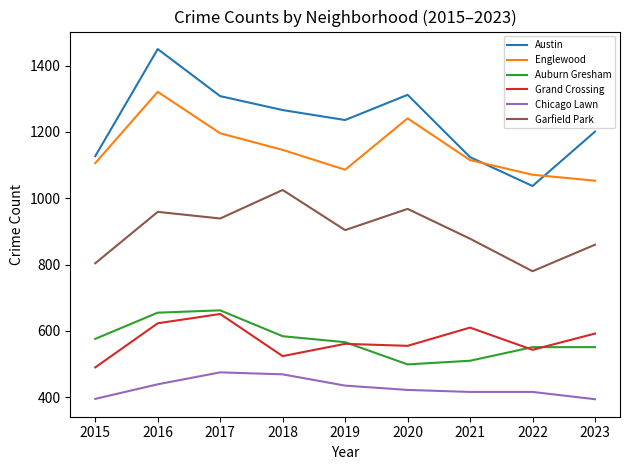

At how many categories does at least one series exceed 553?

9